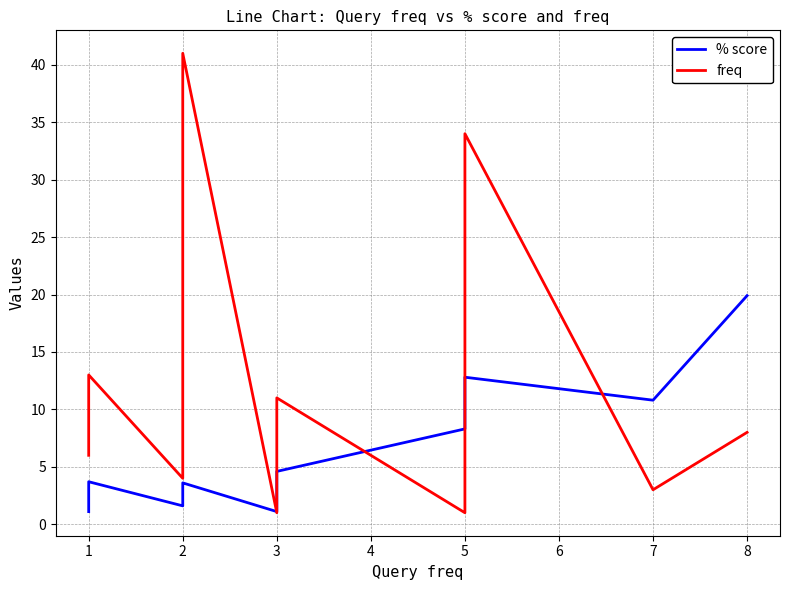

Count the number of categories in the chart.

20